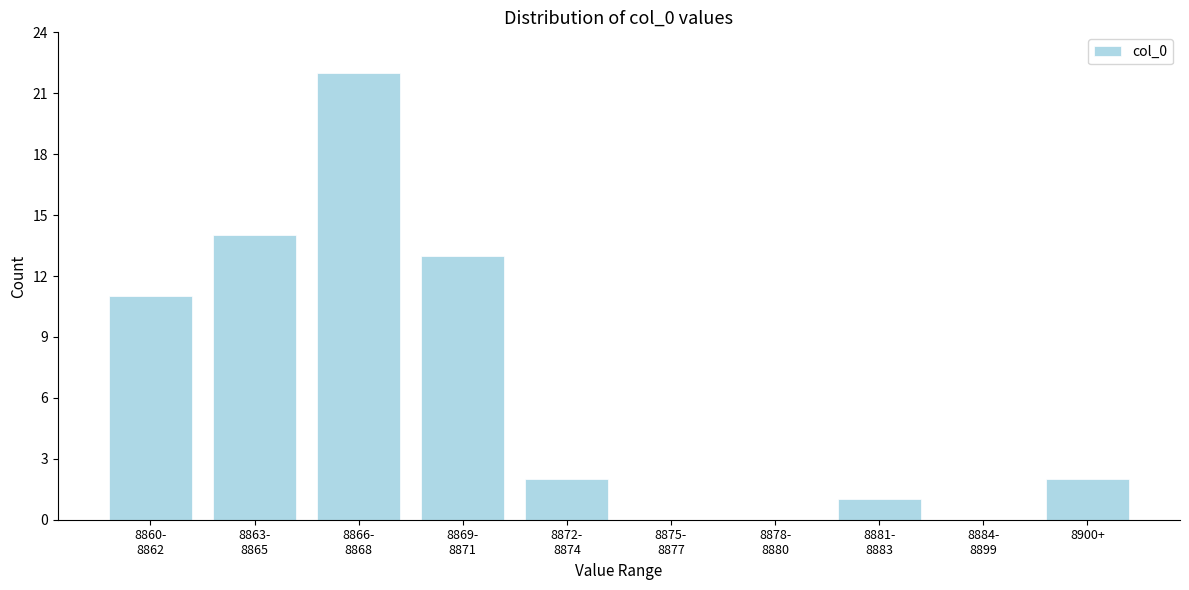

What is the maximum value shown in the chart?

22